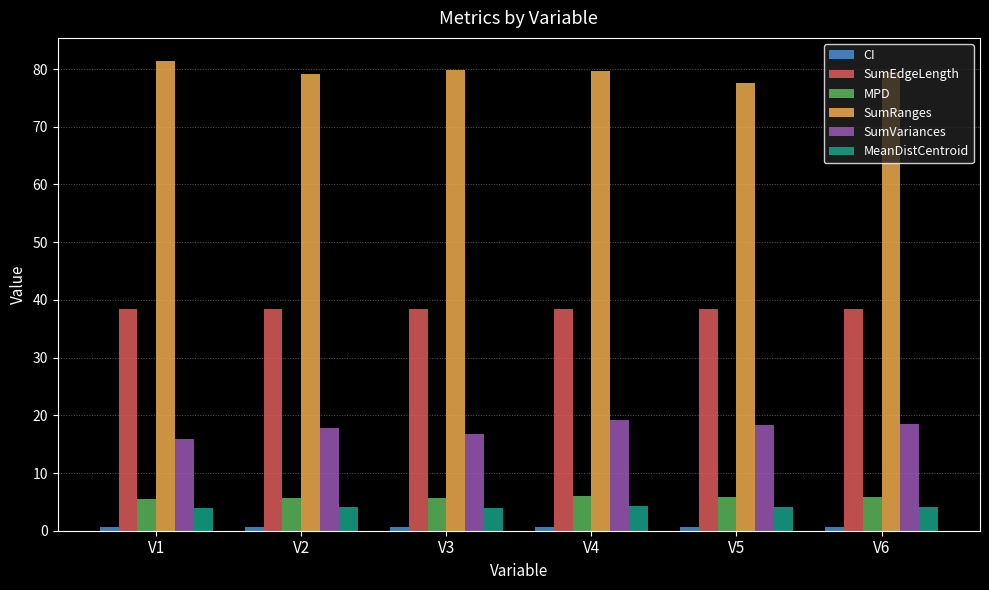

What is the value of the SumVariances bar at the 4th from the left?

19.3